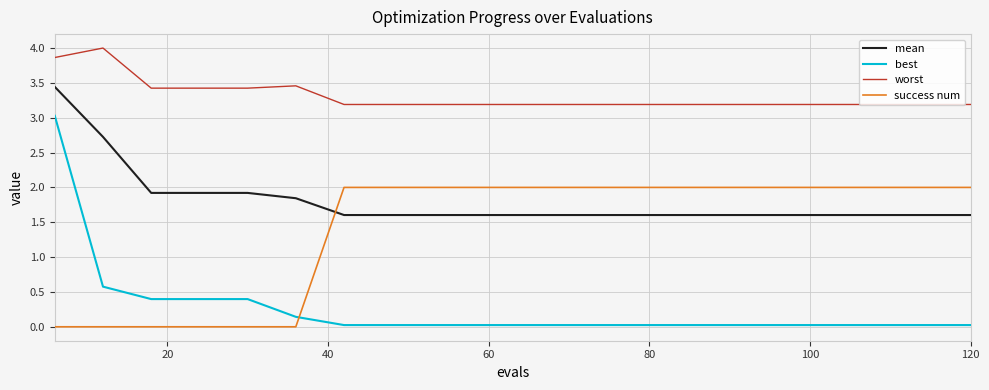

List the series in order of their peak value, highest first.

worst, mean, best, success num